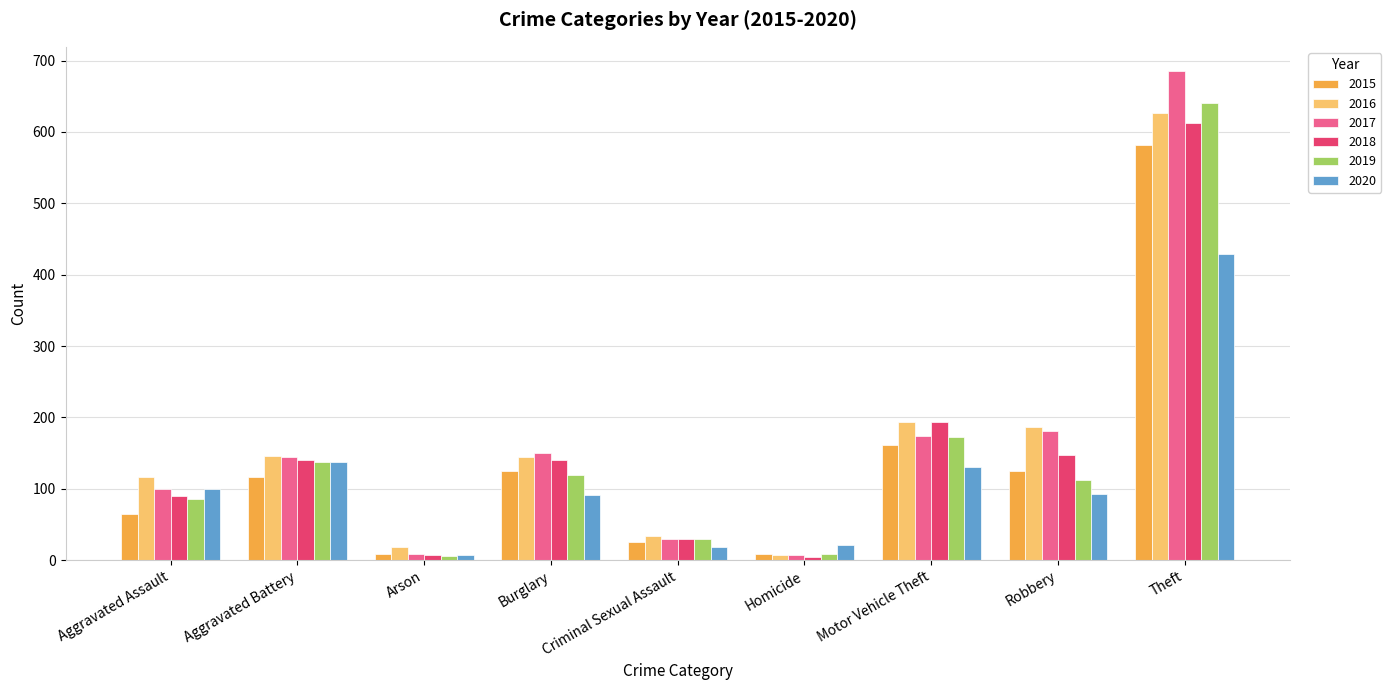

How many groups of bars are there?

9